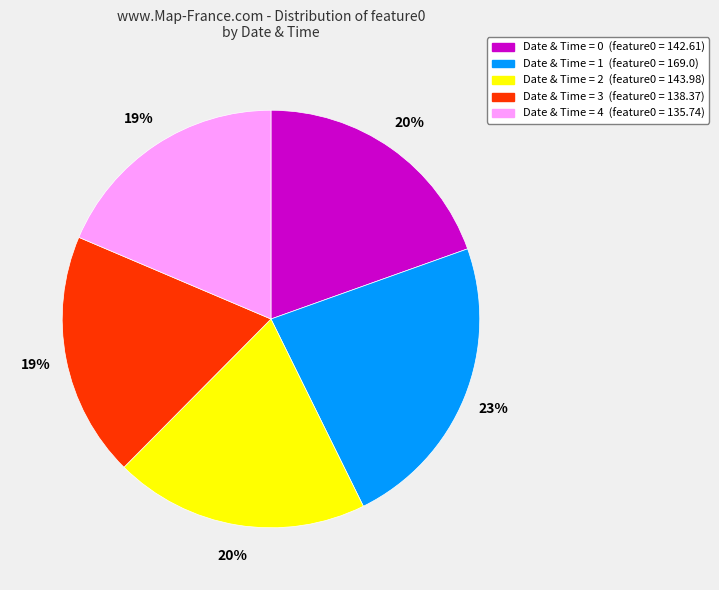

Is there any slice that represents more than half of the pie?

No